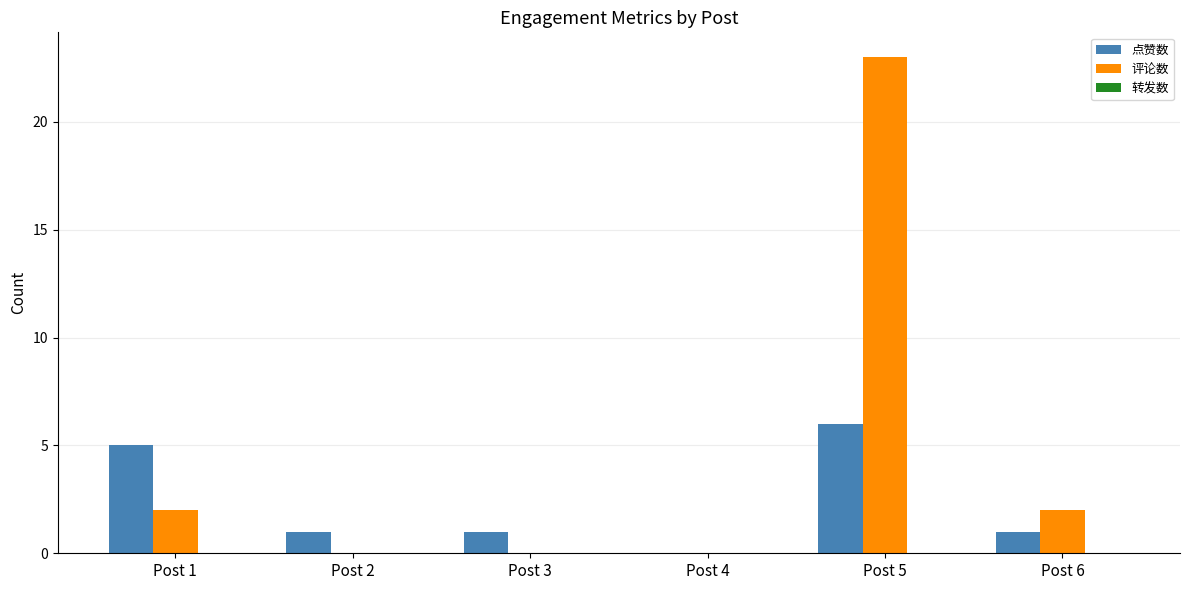

Does the chart contain stacked bars?

No